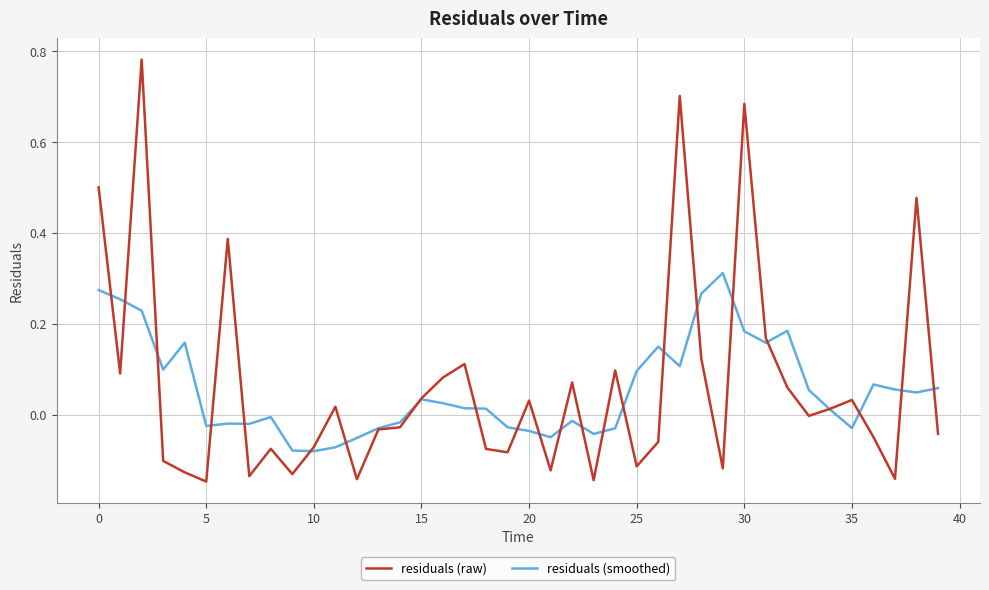

Which series has the widest spread of values?

residuals (raw)